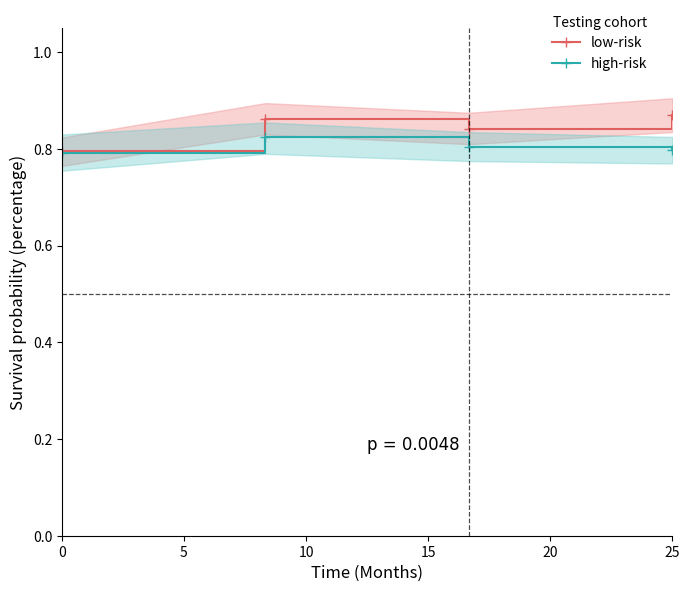

Which series has the largest total across all categories?

low-risk